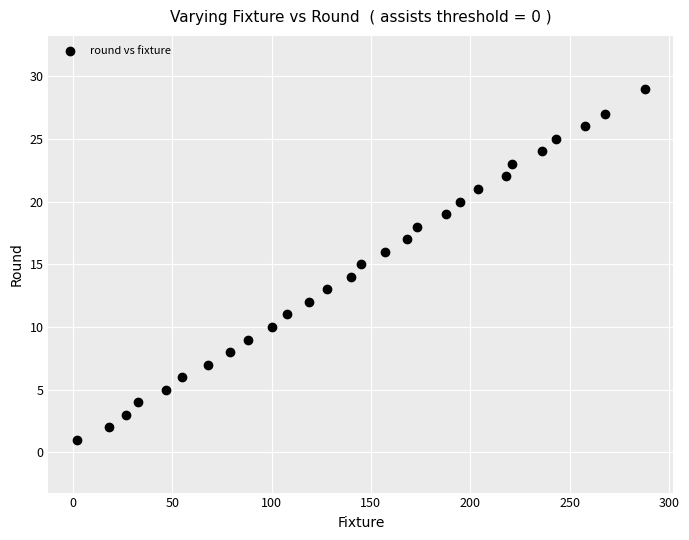

What is the range of Y values (max minus min)?

28